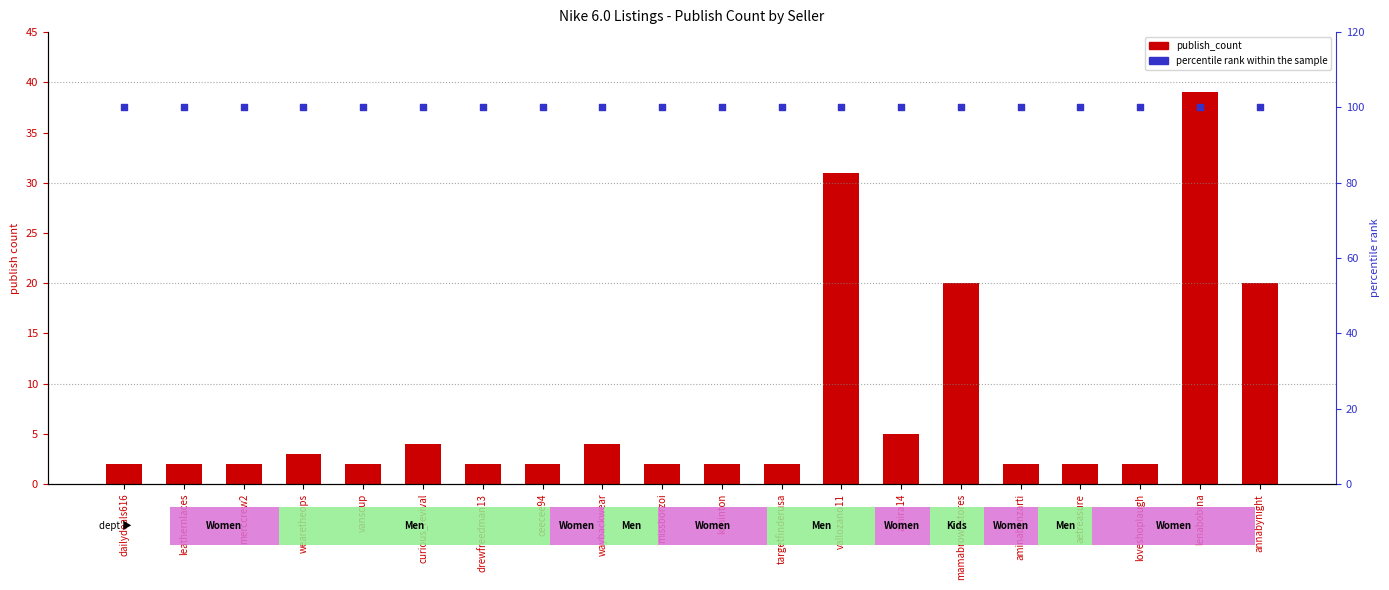

Which series contains the lowest Y value?

publish_count